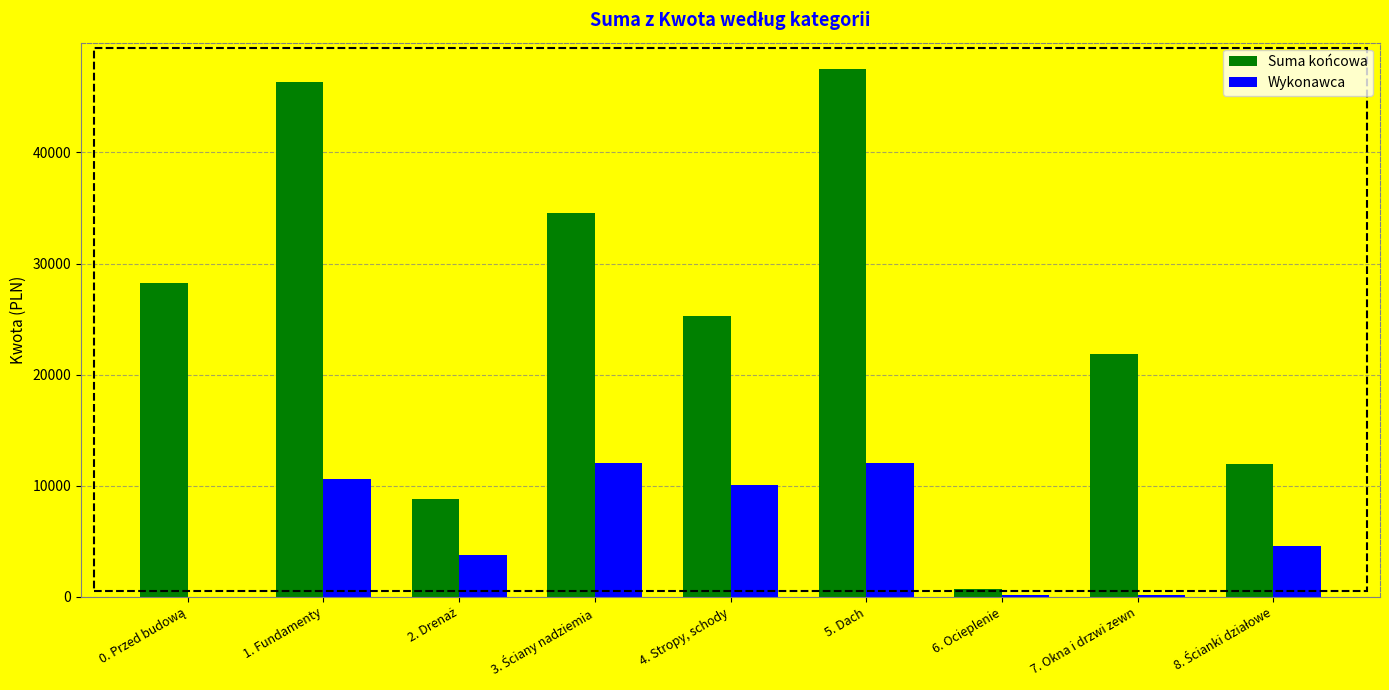

How many categories are shown in the chart?

9